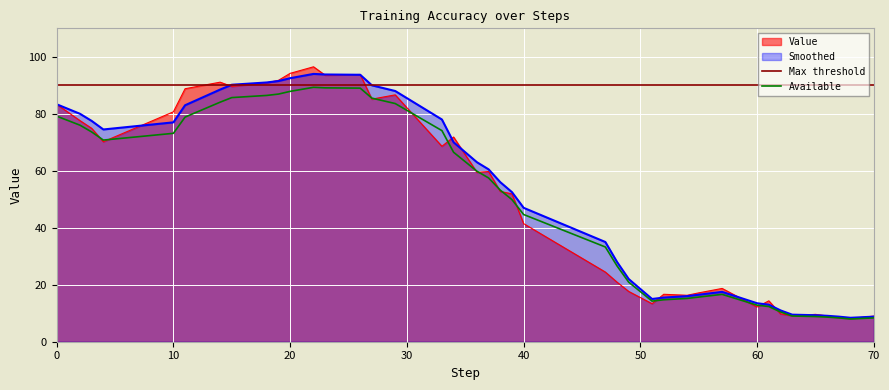

True or false: Value and Smoothed cross at least once.

True